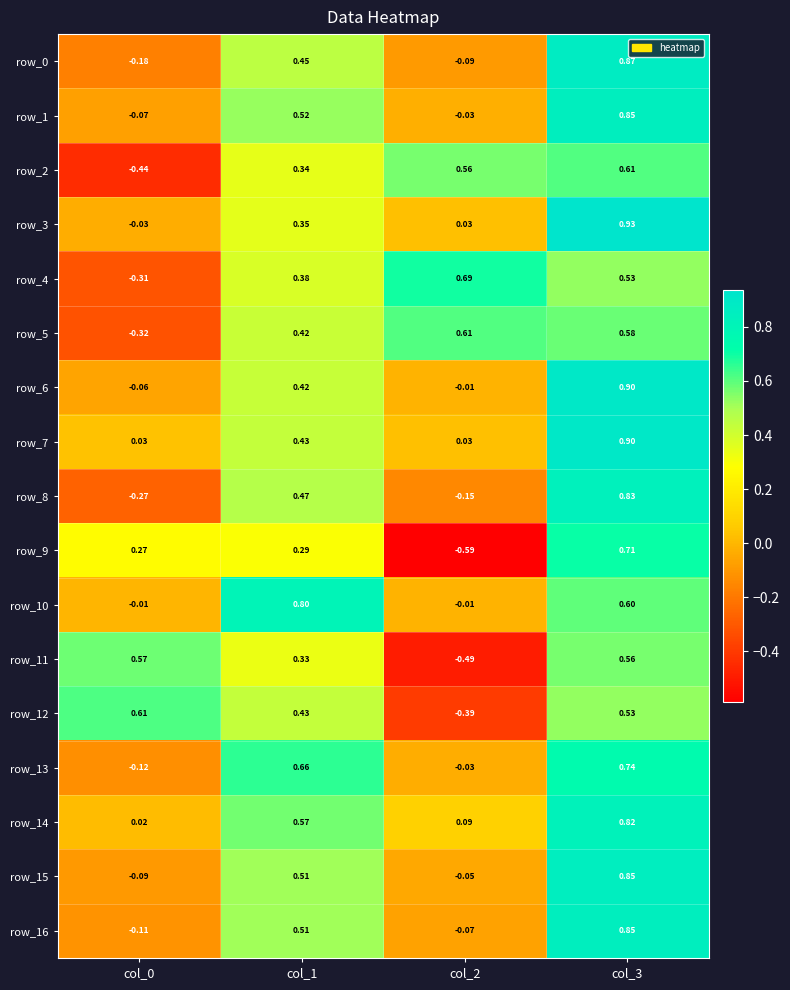

How many positive values does the row_2 series have?

3